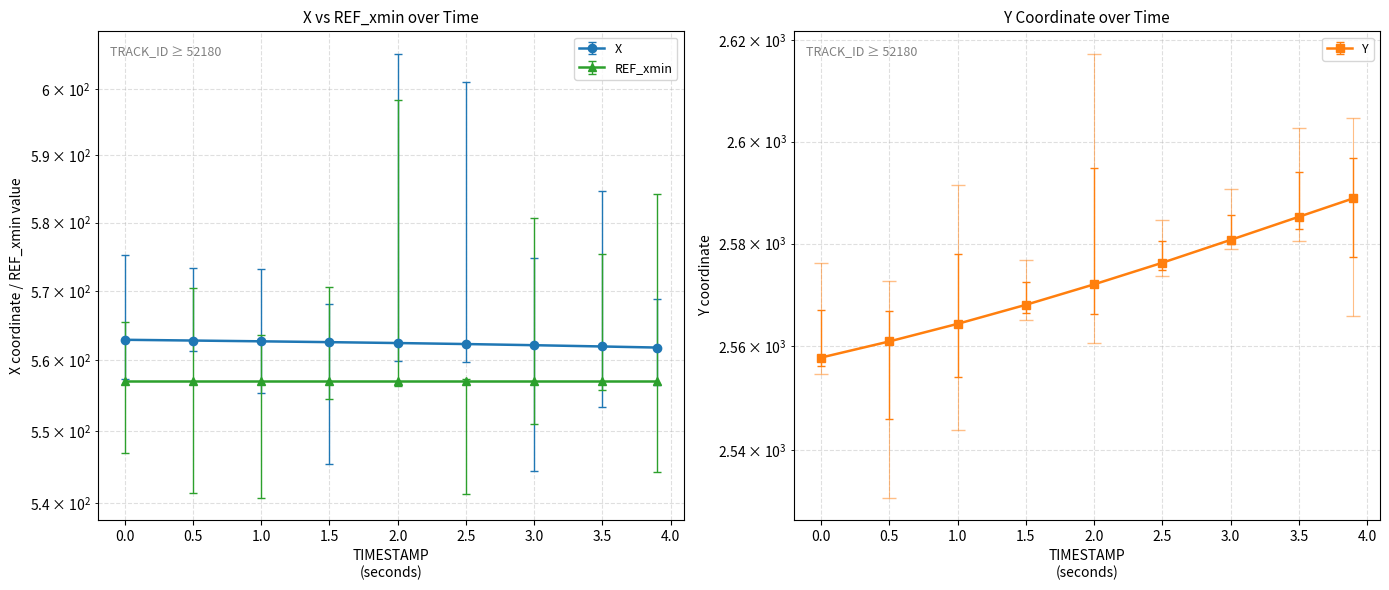

List the labels in order of Y value, smallest first.

0.0, 0.5, 1.0, 1.5, 2.0, 2.5, 3.0, 3.5, 3.9